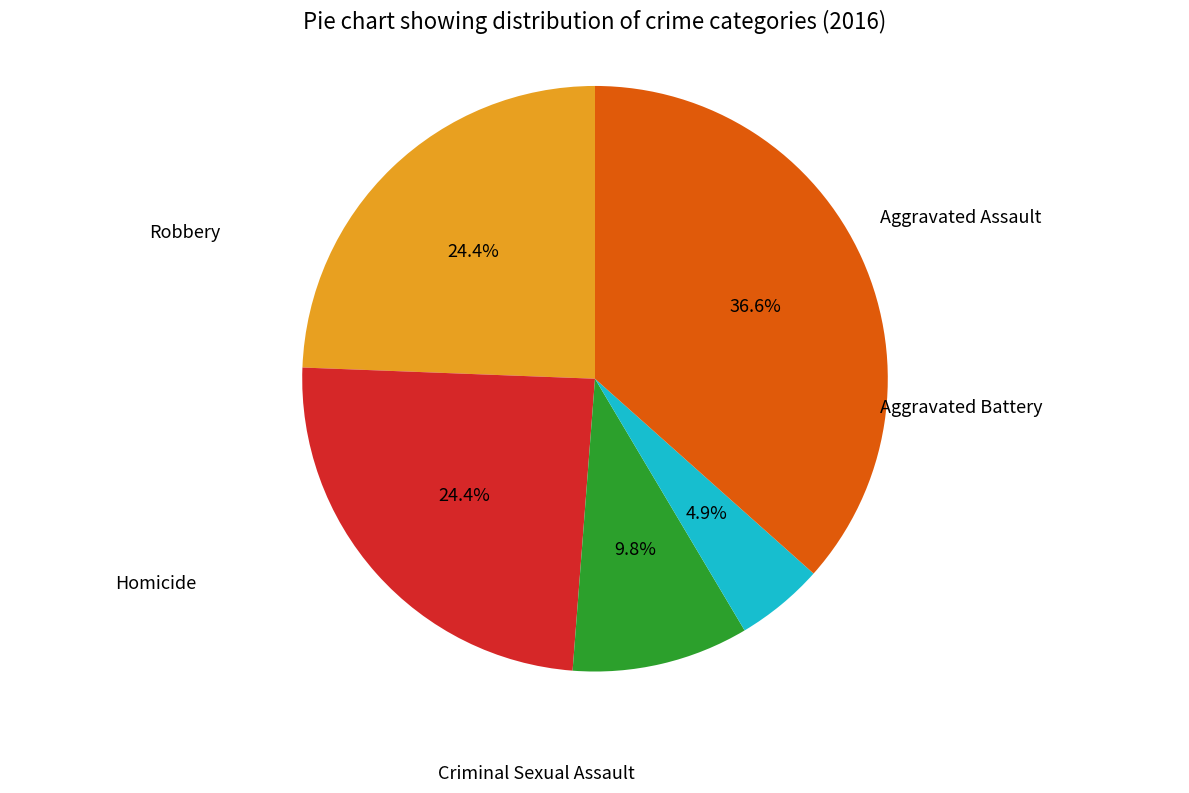

Is there a majority slice in this chart?

No